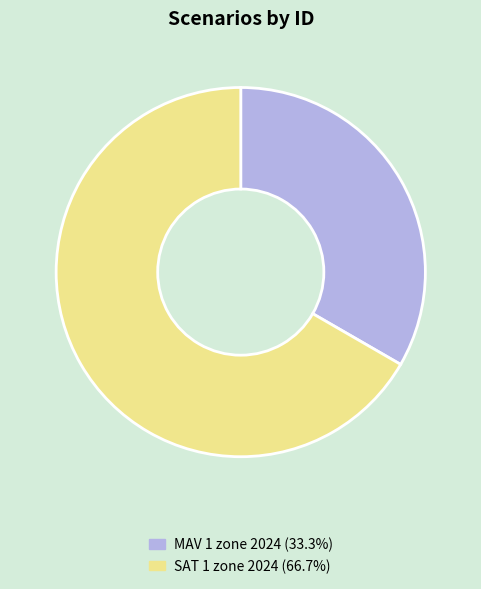

Do SAT 1 zone 2024 and MAV 1 zone 2024 together represent more than half of the pie?

Yes